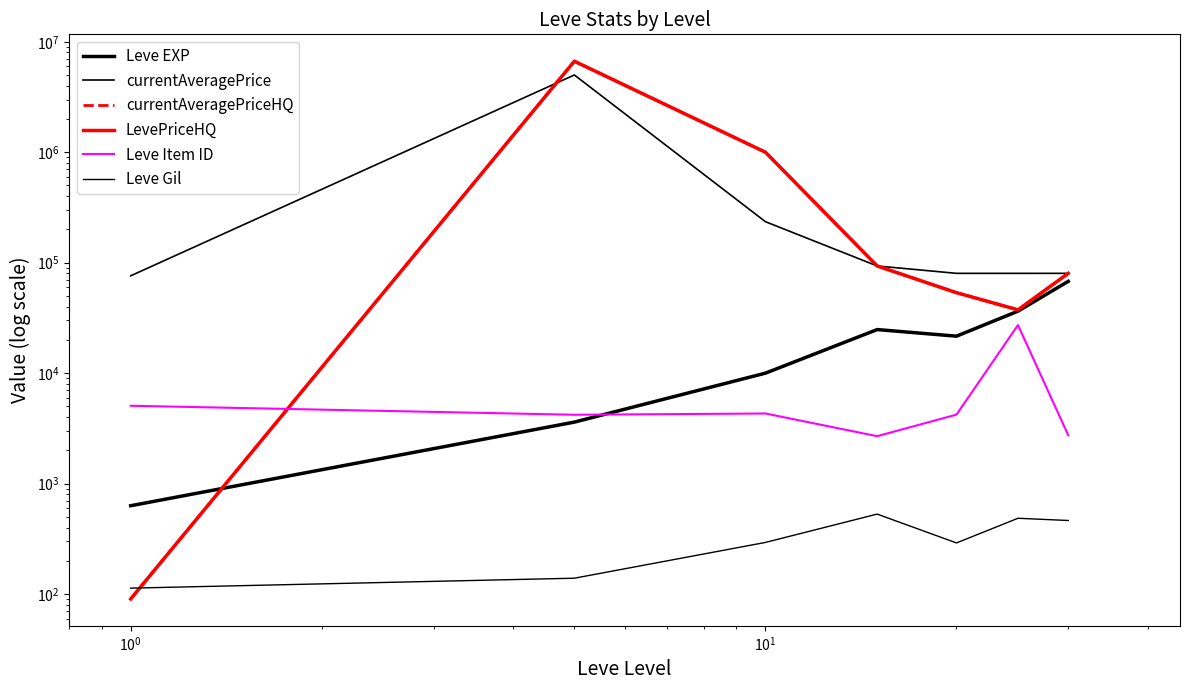

True or false: LevePriceHQ has more than 0 points higher than both neighbors.

True